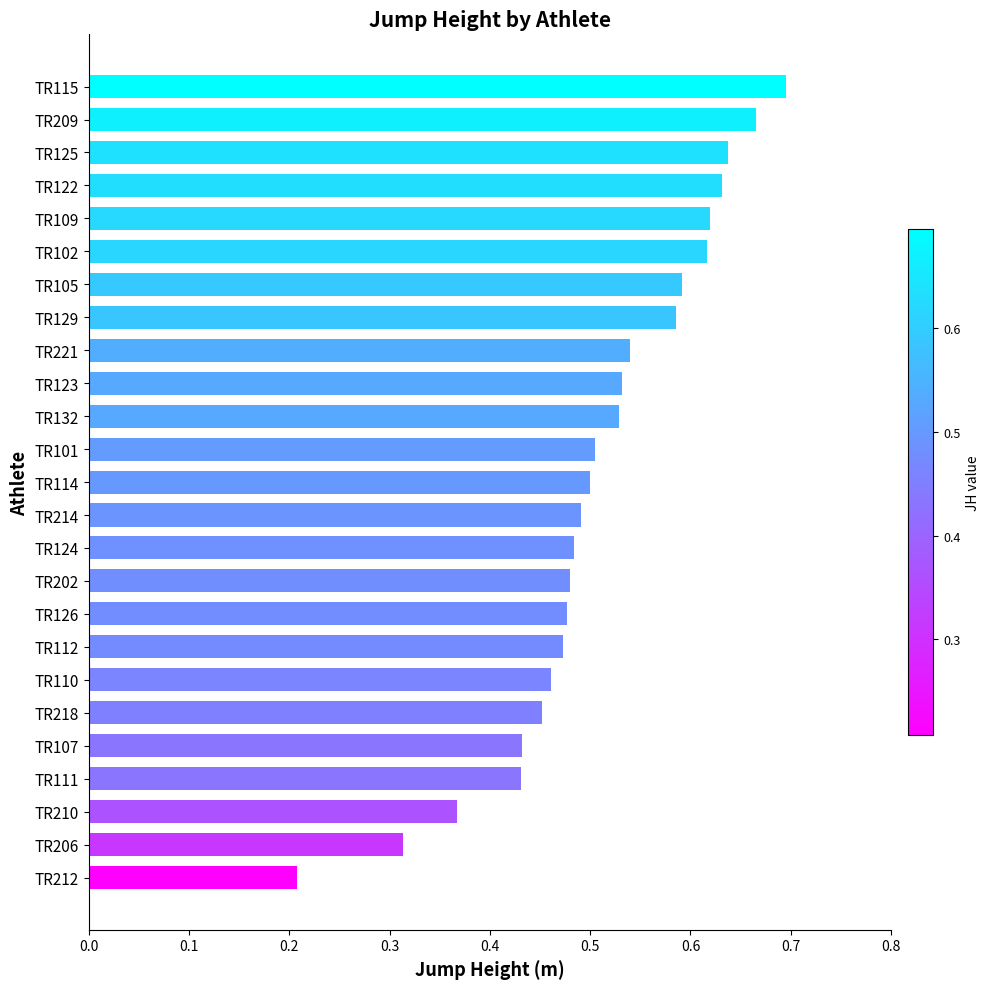

At which label is the value closest to 0?

TR212